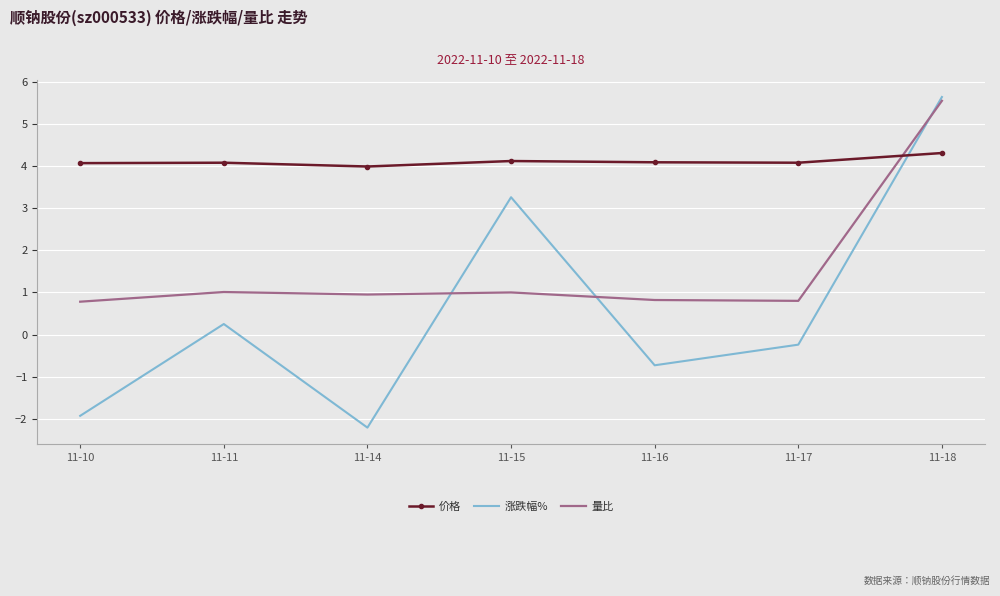

What is the highest value of the 涨跌幅% series?

5.6